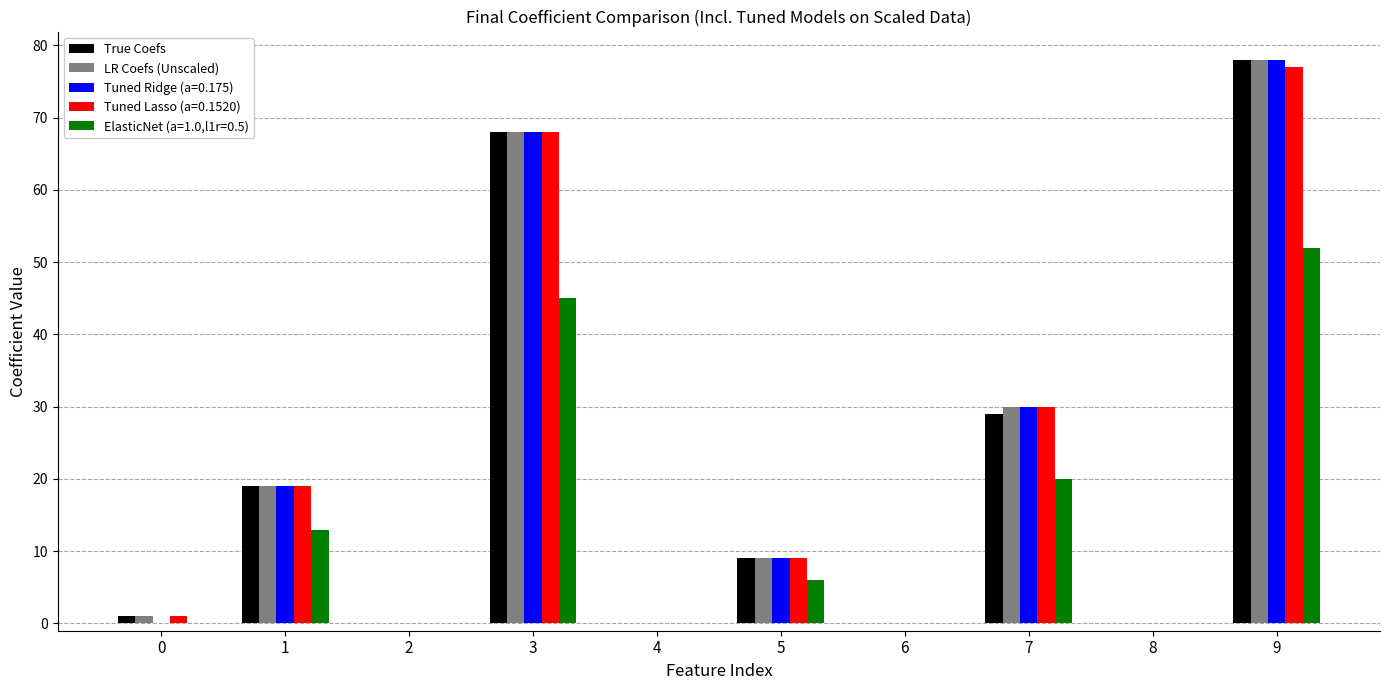

The value of LR Coefs (Unscaled) at 2 is 0. True or false?

True